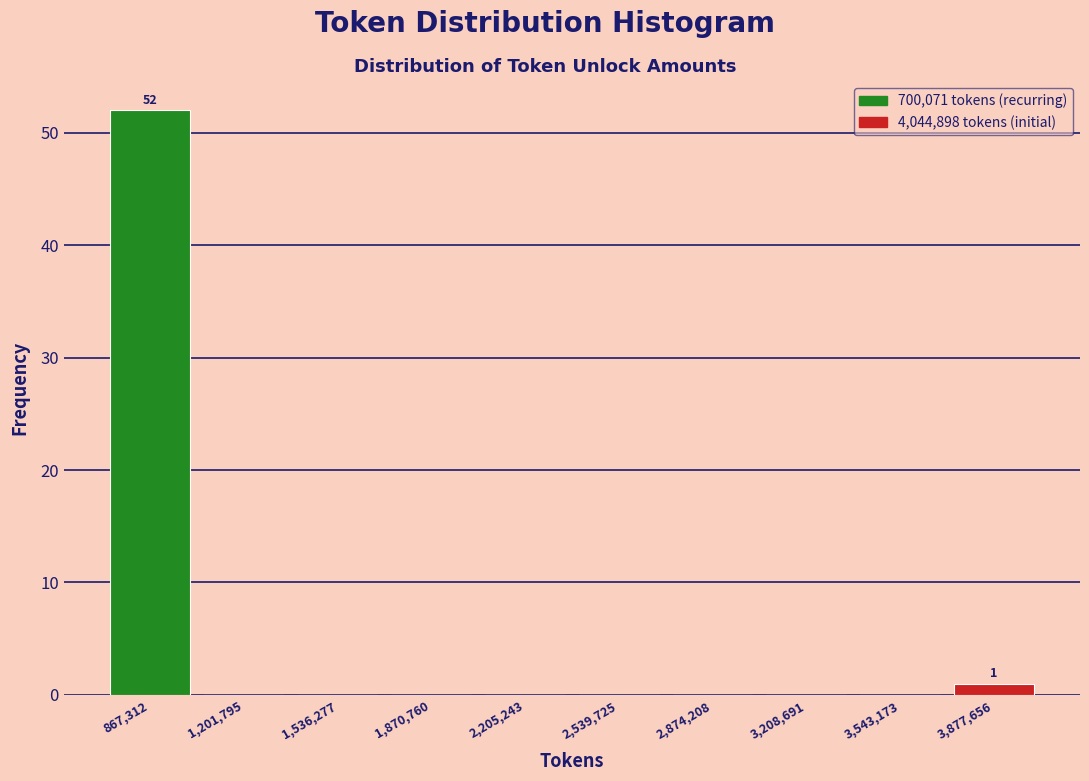

Which range on the x-axis has the tallest bar?

700000 to 1050000